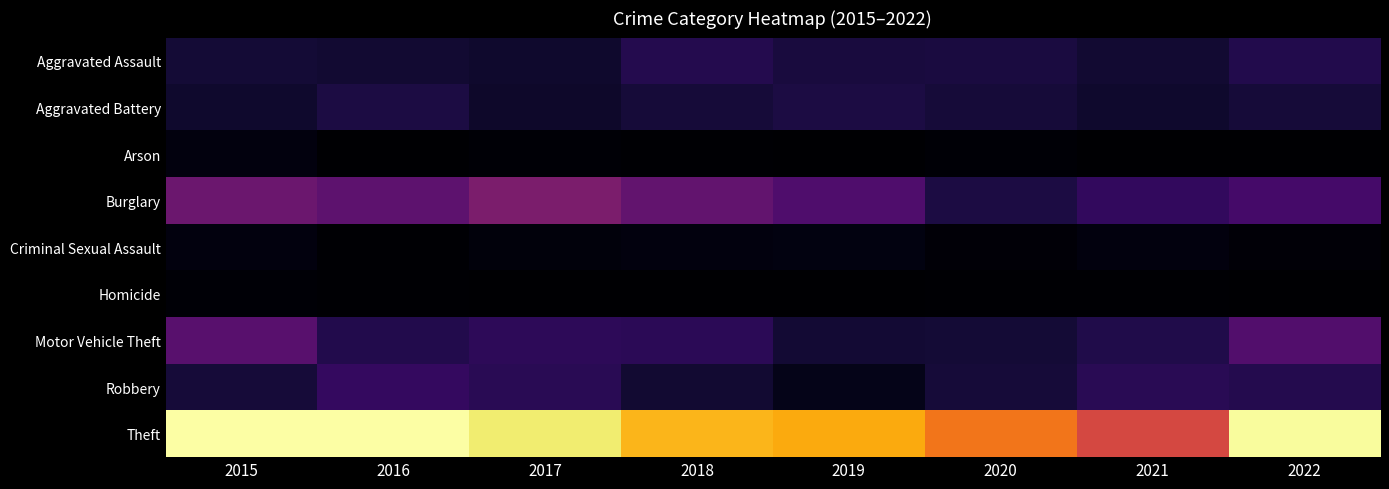

Which series changed the most between 2018 and 2021?

Theft